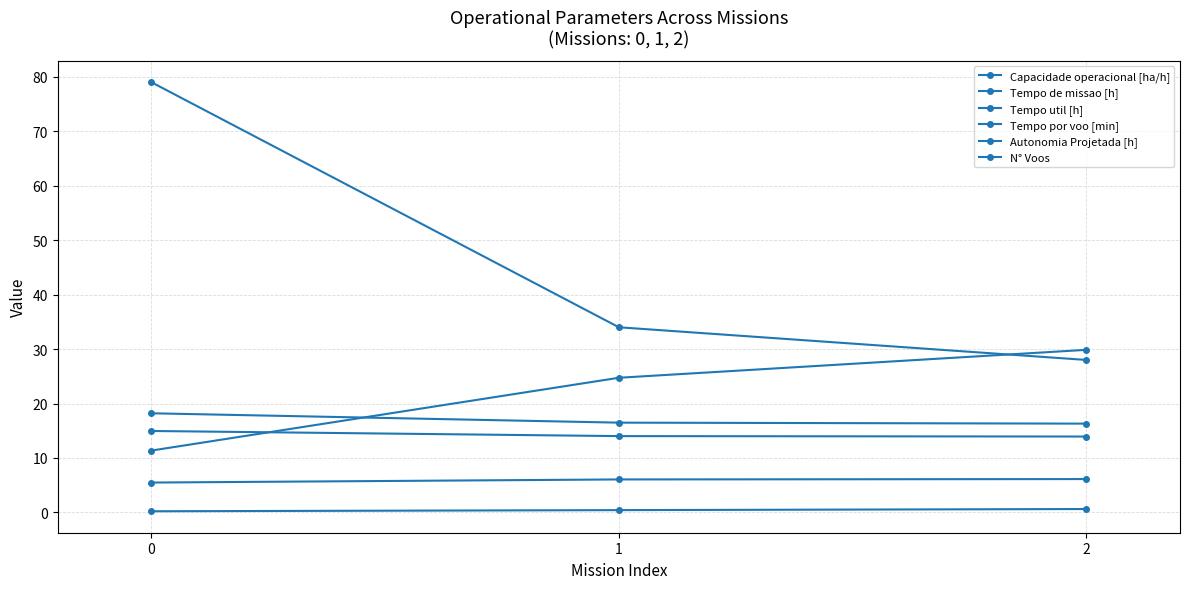

Which series has the largest range (max minus min)?

N° Voos